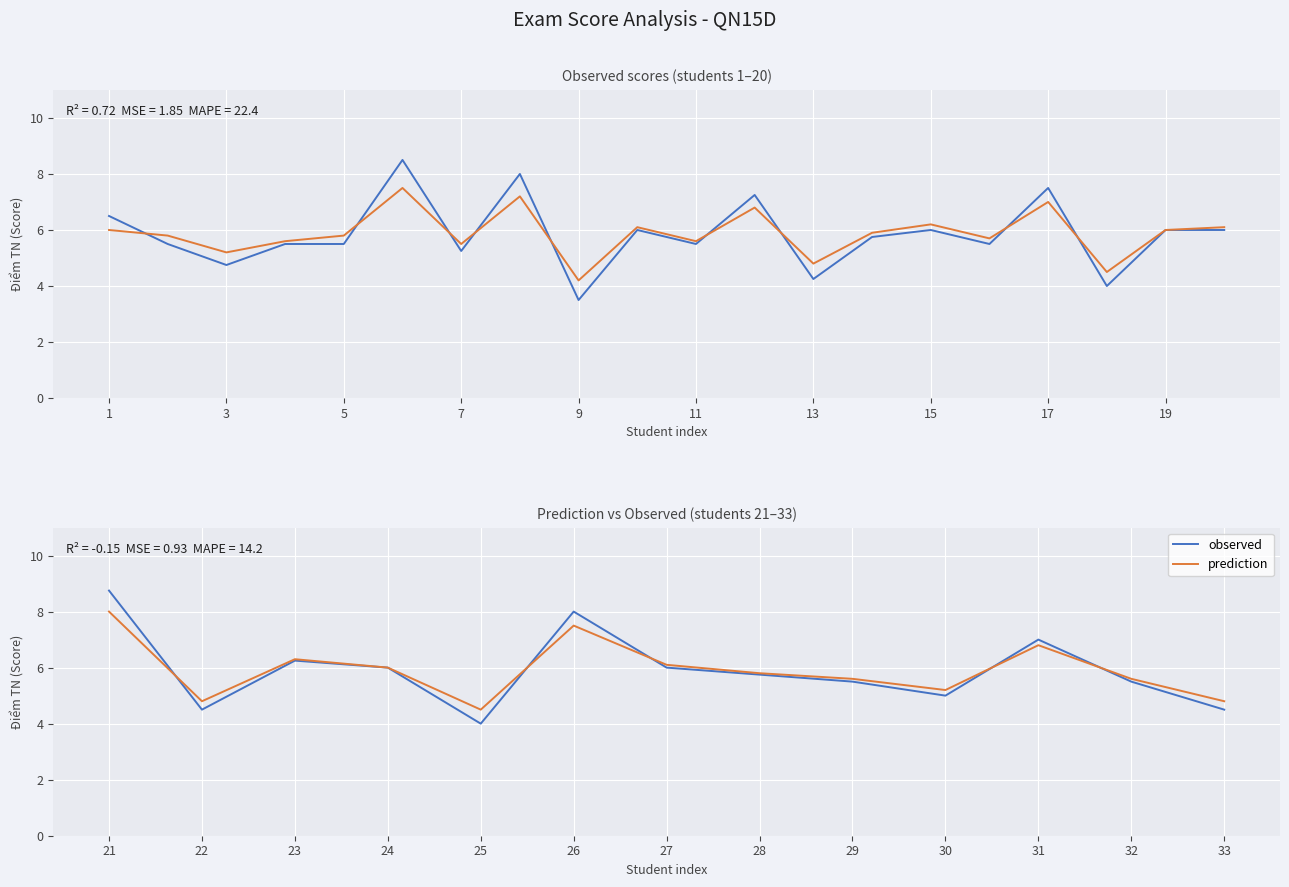

At 25, list the series in order from largest to smallest.

prediction, observed